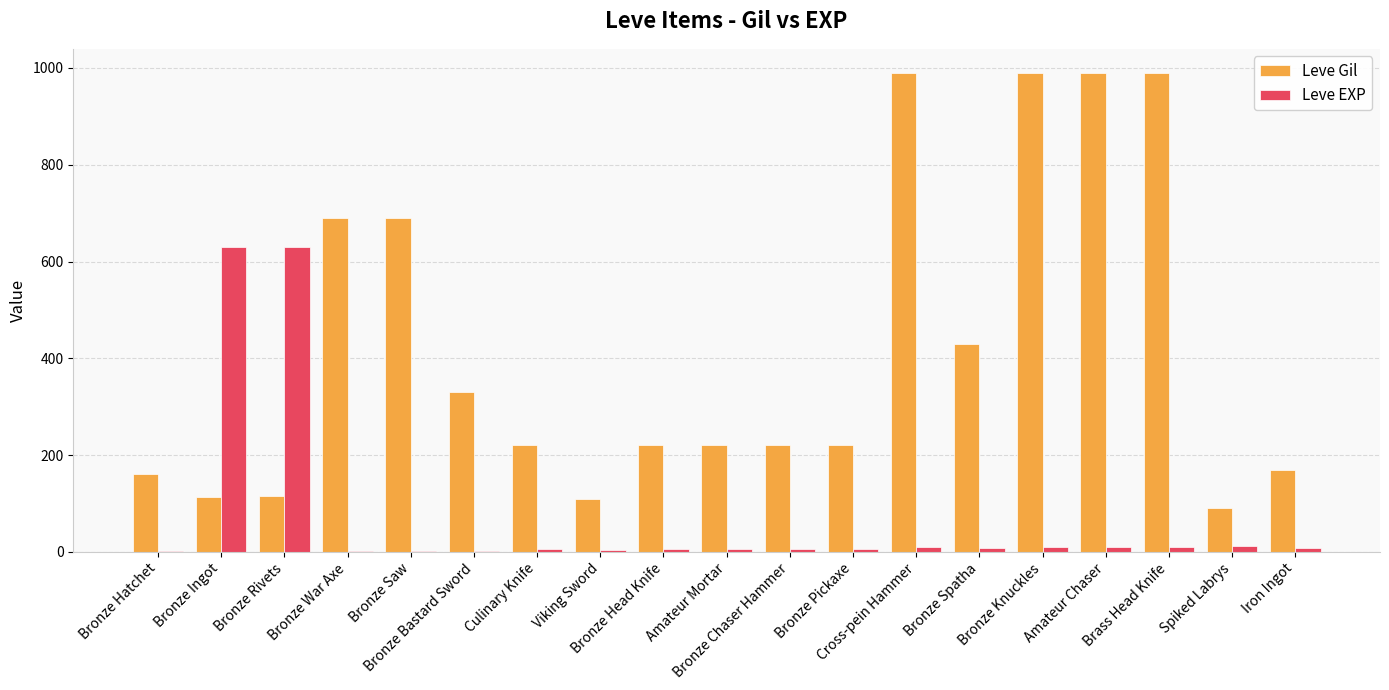

Where does the Leve Gil series first go above 220?

Bronze War Axe